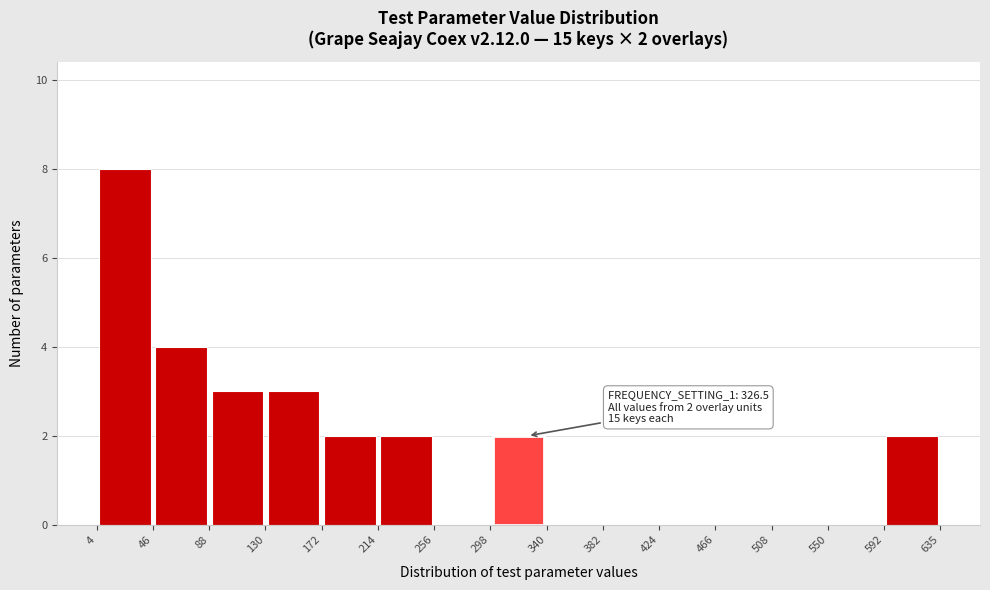

Which range on the x-axis has the tallest bar?

4 to 46